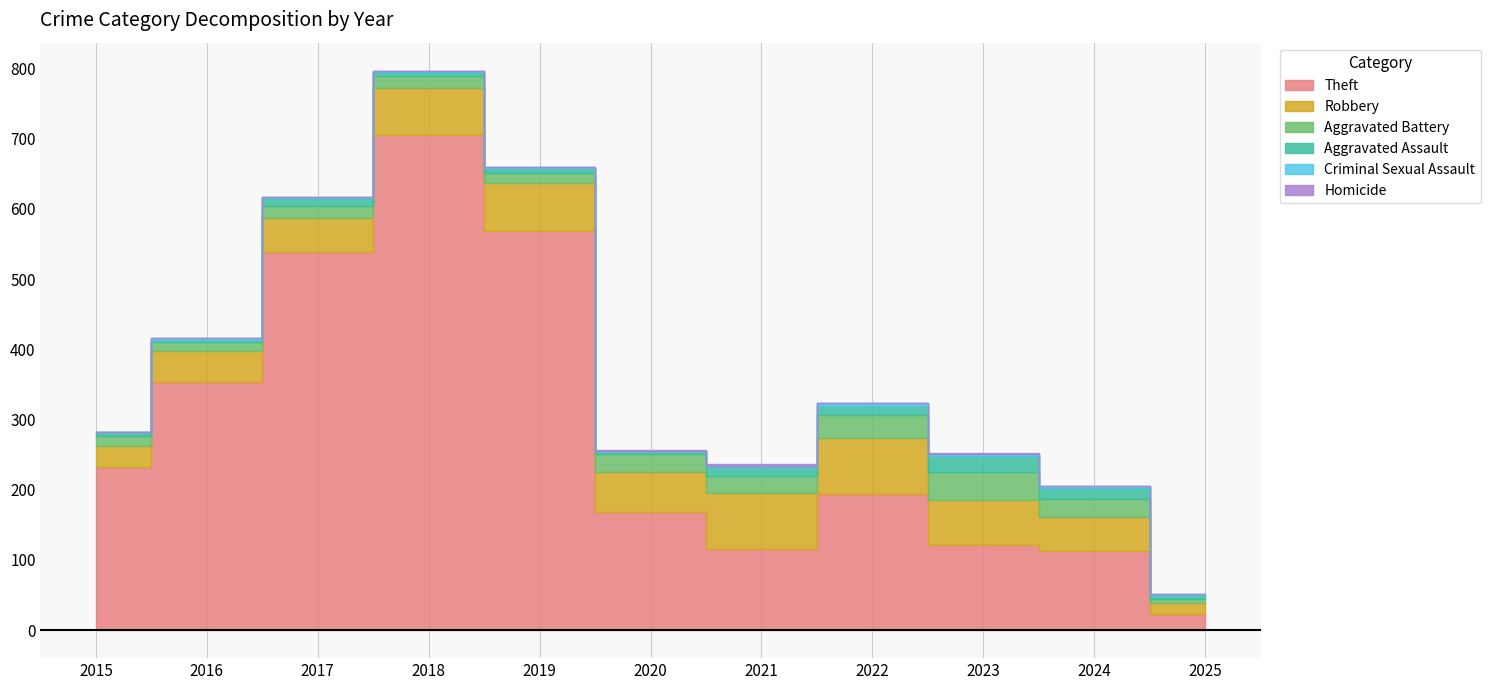

Reading right to left, list all the values displayed in this chart.

Theft: 23	113	122	194	116	168	568	705	538	354	233
Robbery: 15	48	64	80	80	57	69	67	49	44	30
Aggravated Battery: 7	26	40	32	23	26	14	18	17	13	13
Aggravated Assault: 5	16	22	14	13	4	8	5	12	3	6
Criminal Sexual Assault: 2	2	3	4	2	0	1	2	1	2	0
Homicide: 0	0	2	0	2	1	0	0	0	0	0